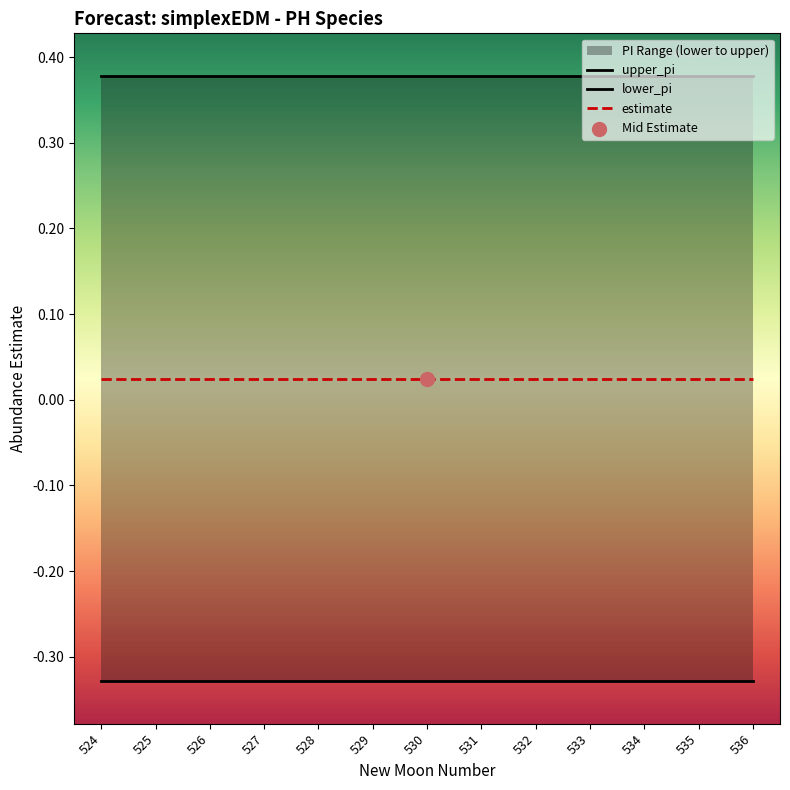

At how many categories does at least one series exceed 0?

13